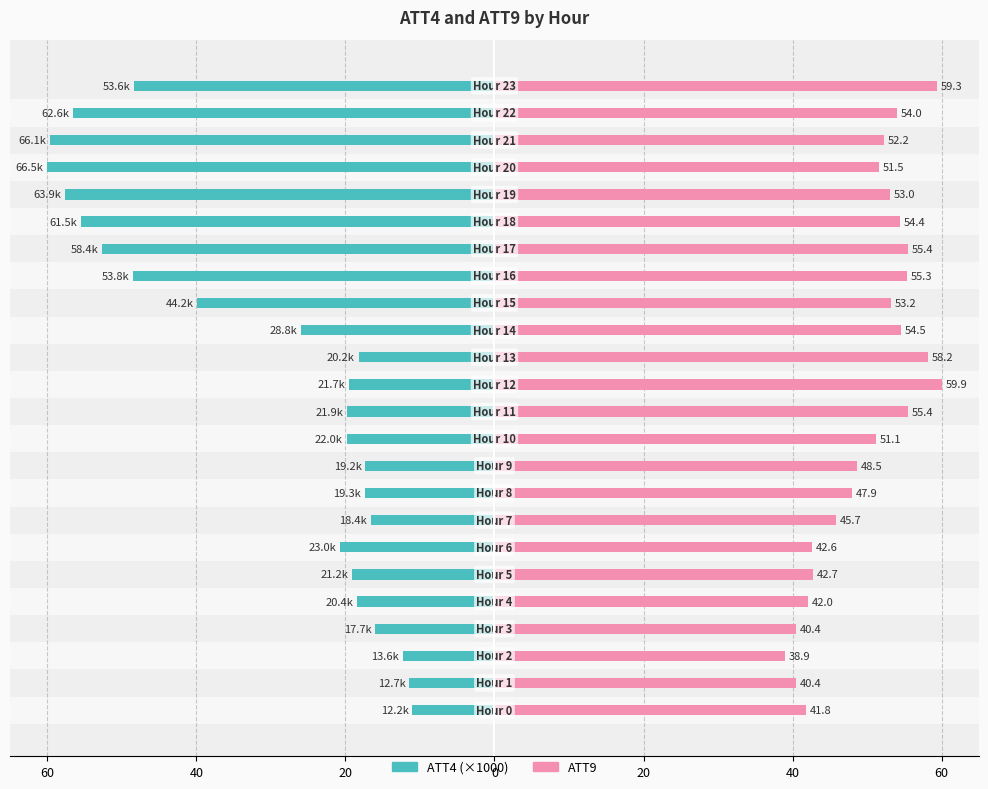

Reading left to right, extract all data points from this chart.

ATT4: -11.0	-11.5	-12.3	-16.0	-18.4	-19.1	-20.8	-16.6	-17.4	-17.3	-19.8	-19.8	-19.6	-18.2	-26.0	-39.9	-48.5	-52.7	-55.5	-57.7	-60.0	-59.6	-56.5	-48.4
ATT9: 41.8	40.5	38.9	40.4	42.0	42.8	42.6	45.8	47.9	48.6	51.2	55.4	60.0	58.2	54.6	53.2	55.3	55.5	54.4	53.0	51.6	52.3	54.1	59.3